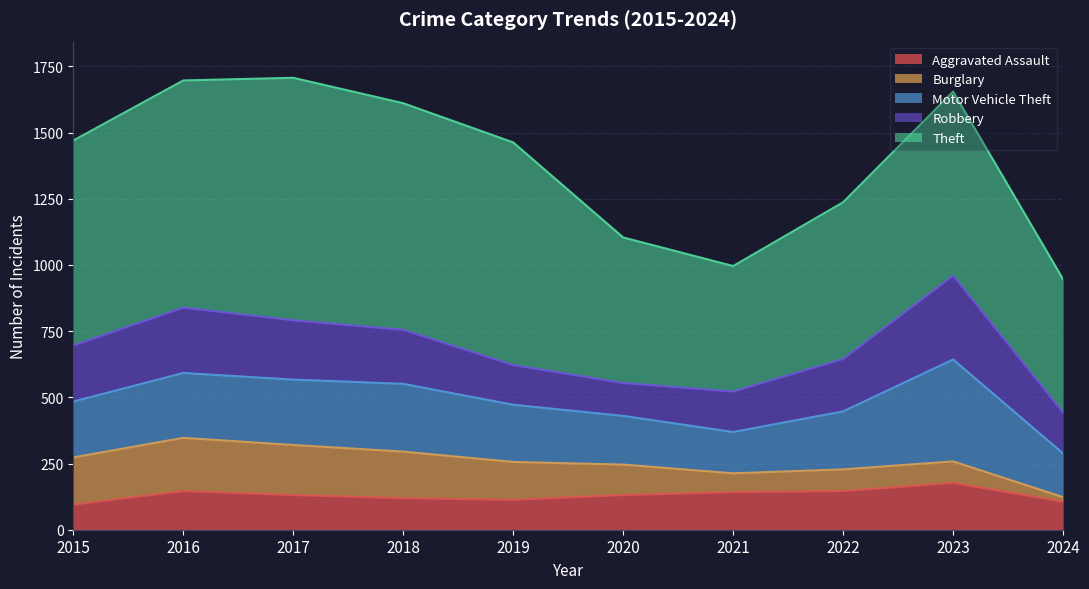

What are all the series names shown in the legend?

Aggravated Assault, Burglary, Motor Vehicle Theft, Robbery, Theft